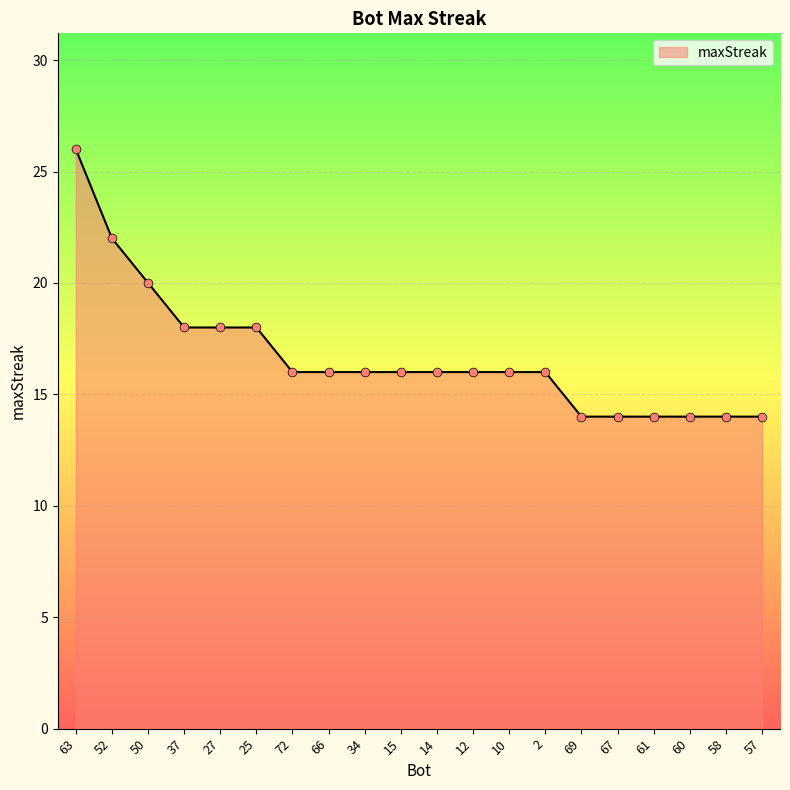

What is the ratio of the value at 12 to the value at 69?

1.1